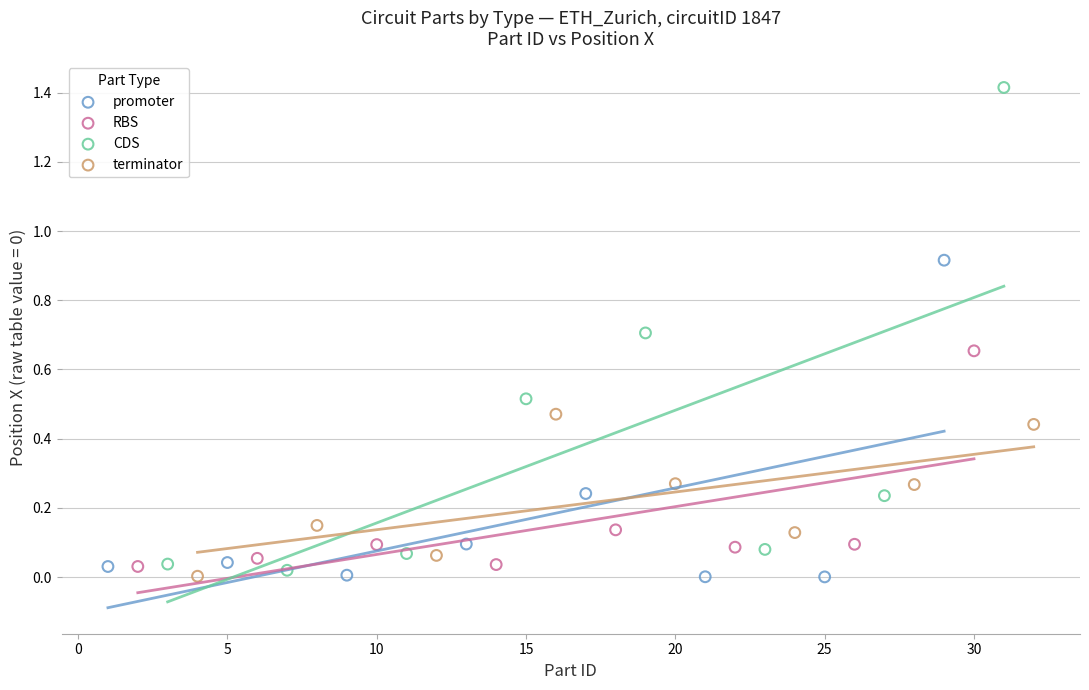

Which series has the largest Y range (max minus min)?

CDS